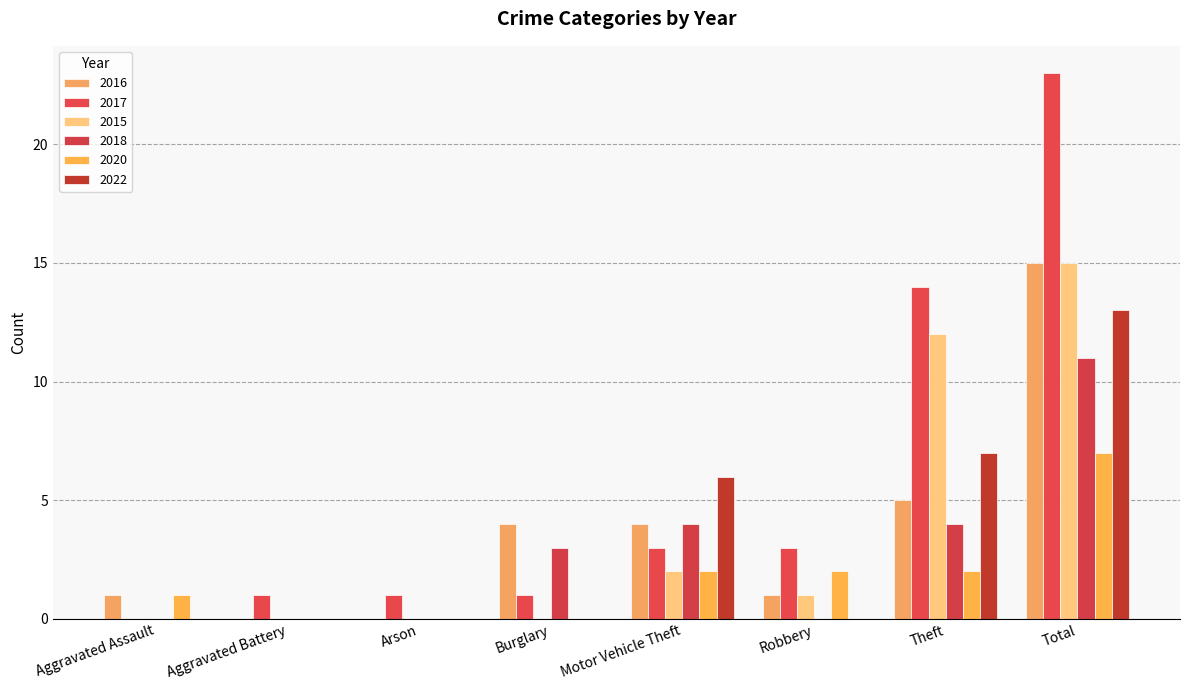

How many groups of bars are there?

8